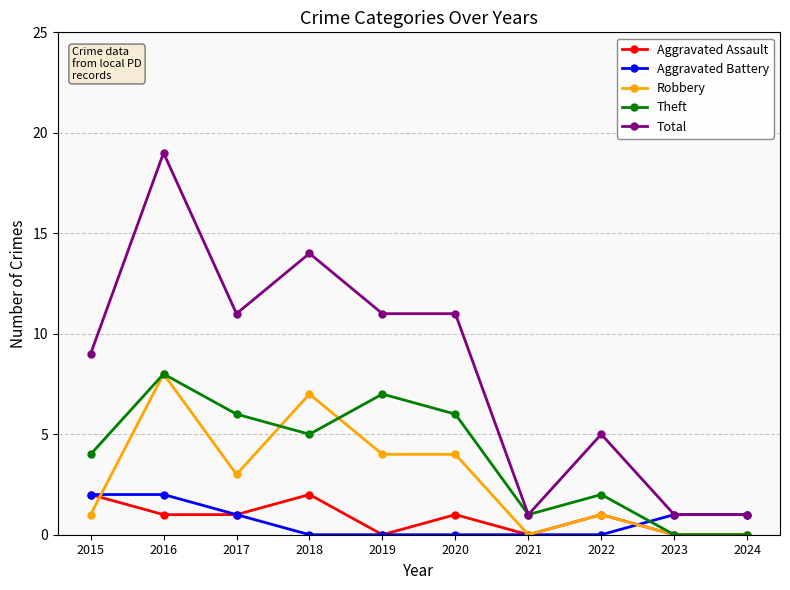

What is the maximum value shown in the chart?

19